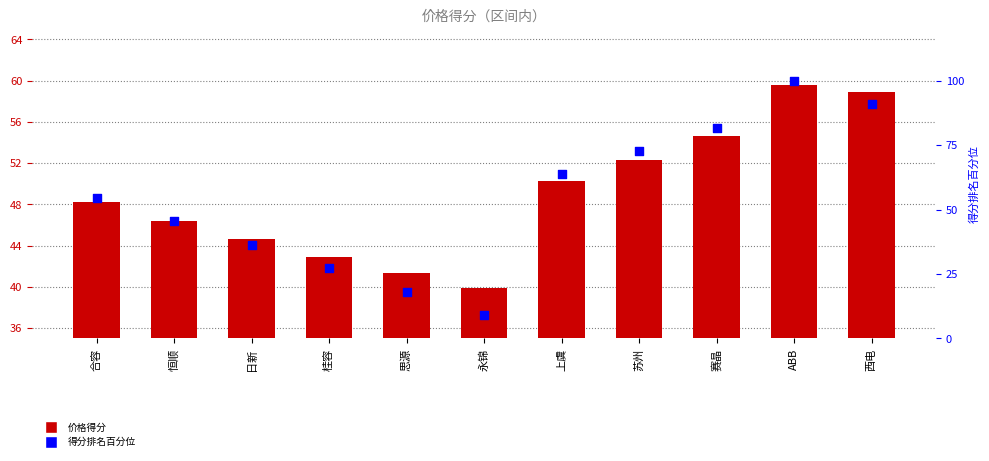

Is the value of 价格得分（区间内） at 赛晶 greater than the value of 得分排名百分位 at 西电?

No